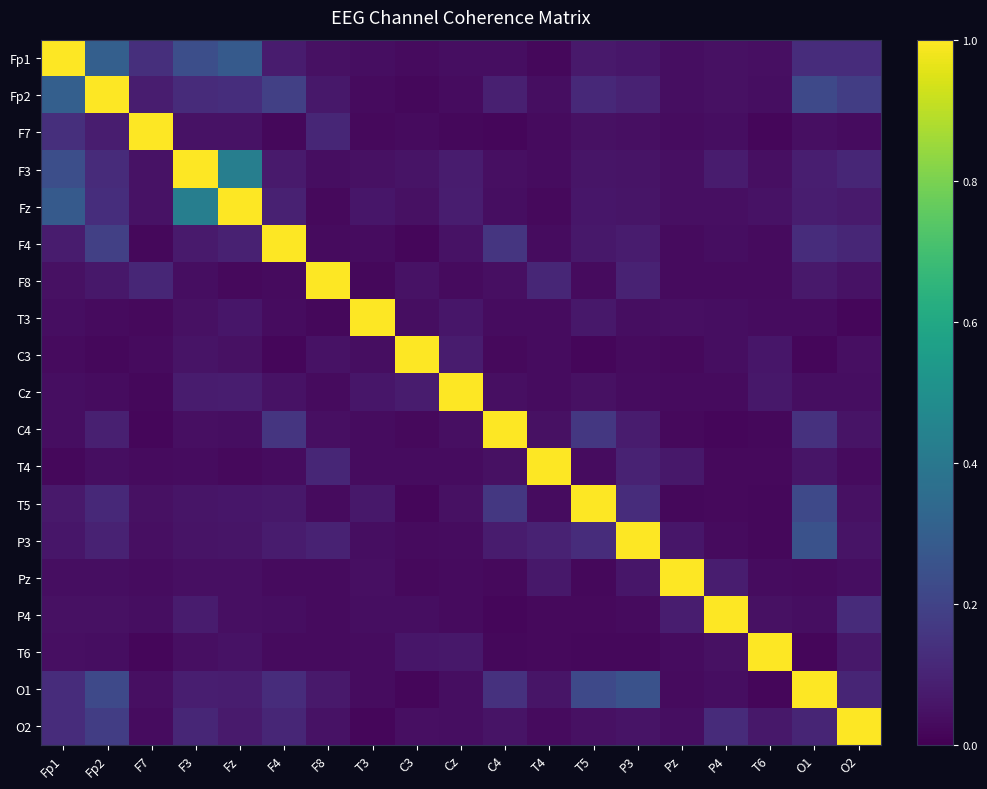

Which series has the widest spread of values?

T6